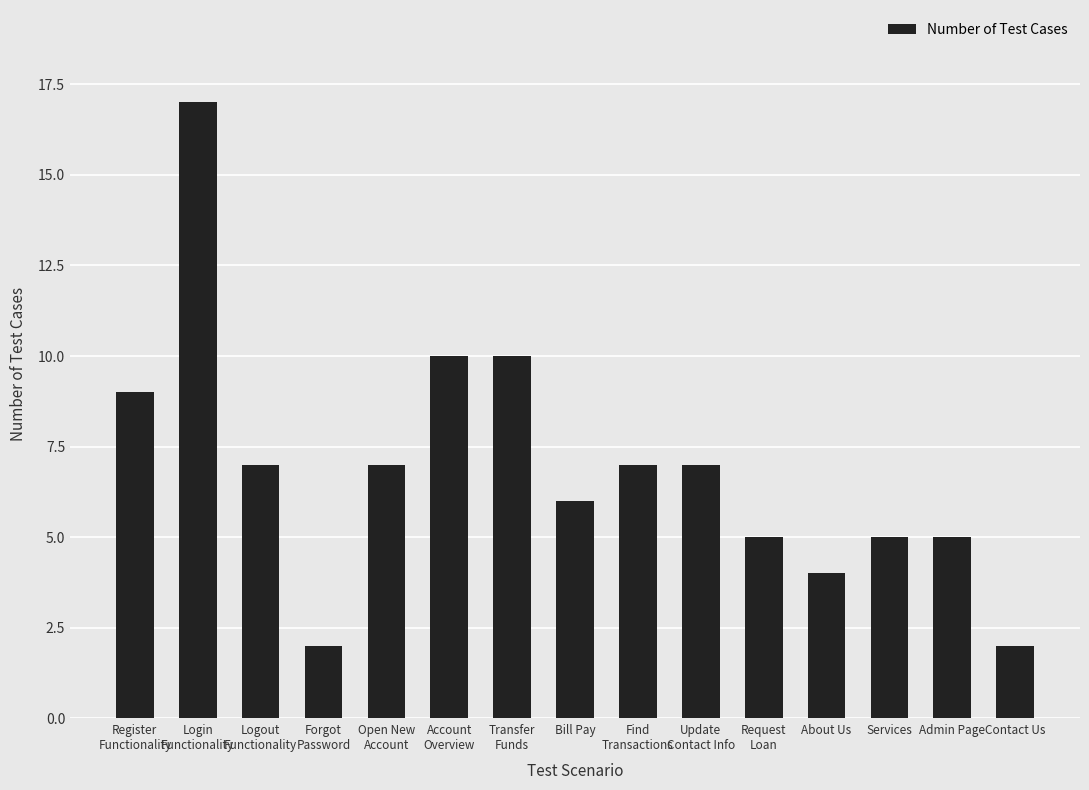

How many distinct data groups are displayed?

1